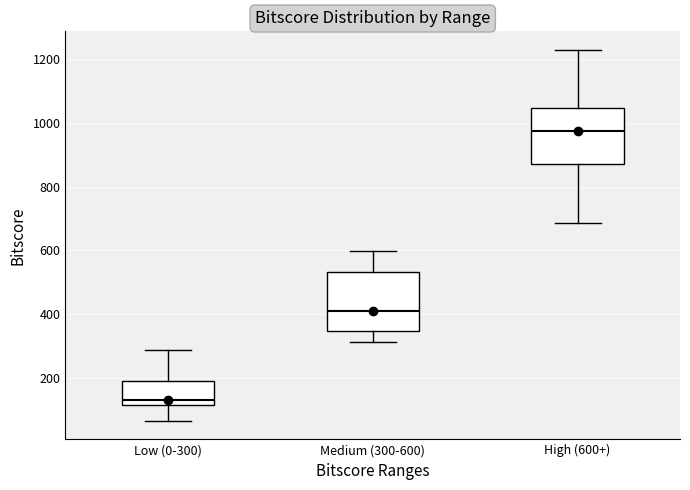

Reading left to right, read every box against the y-axis: the position of its median line, the range the box covers, and the ends of its whiskers. The values are not printed on the chart, so give them approximately, as read against the axis.

Low (0-300): median 120 (just above the box's lower edge), box 120 to 200, whiskers 60 to 280
Medium (300-600): median 400, box 340 to 540, whiskers 320 to 600
High (600+): median 980, box 880 to 1040, whiskers 680 to 1220